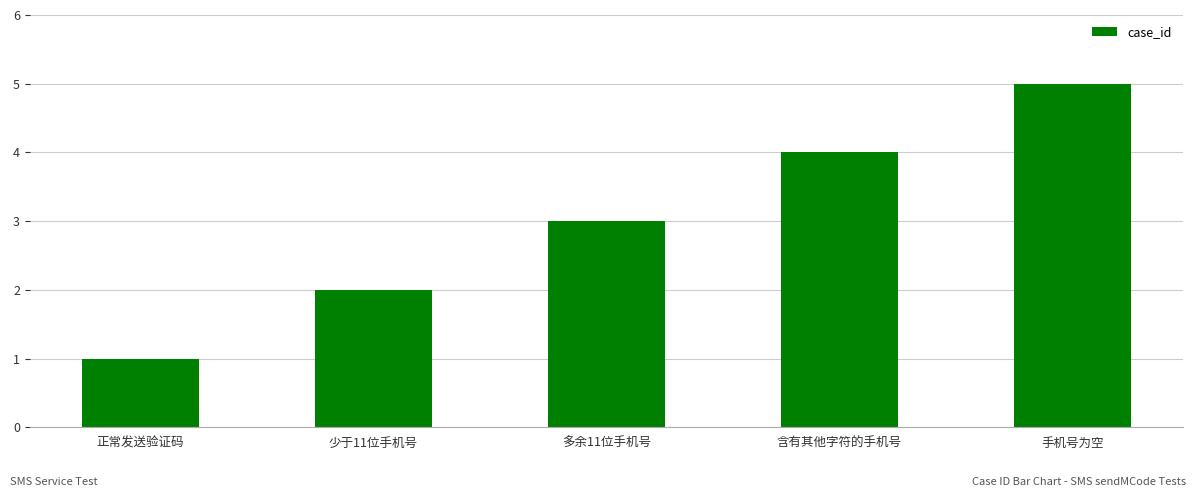

Which category has the highest value across all series?

手机号为空